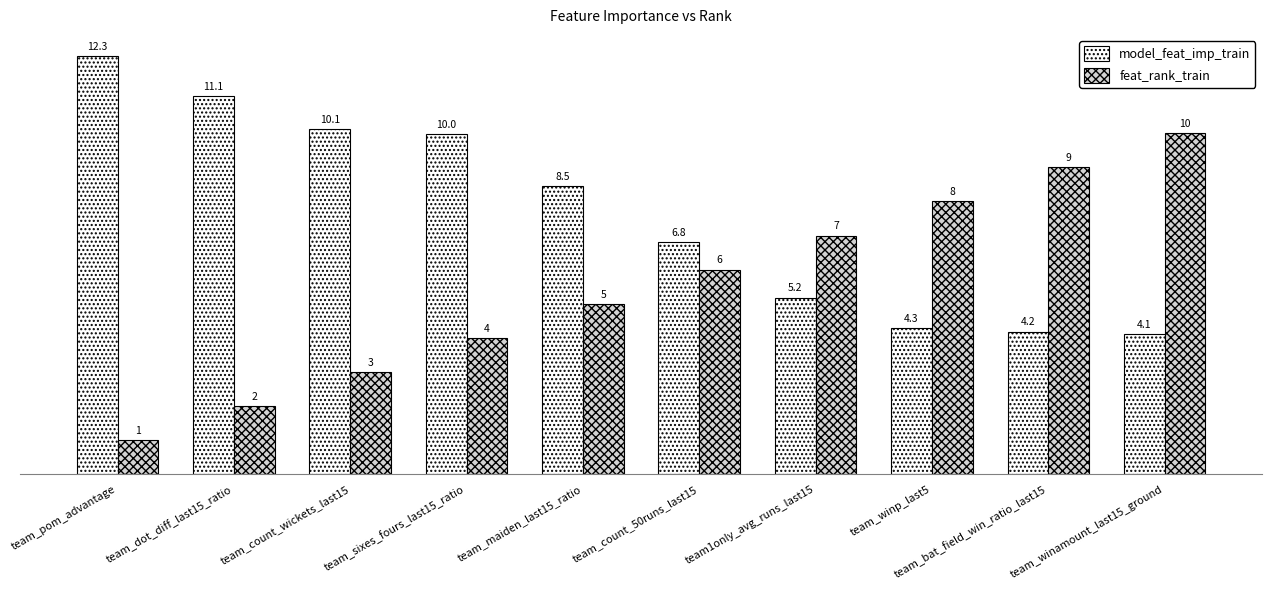

Between team_count_50runs_last15 and team1only_avg_runs_last15, which series saw the biggest shift?

model_feat_imp_train